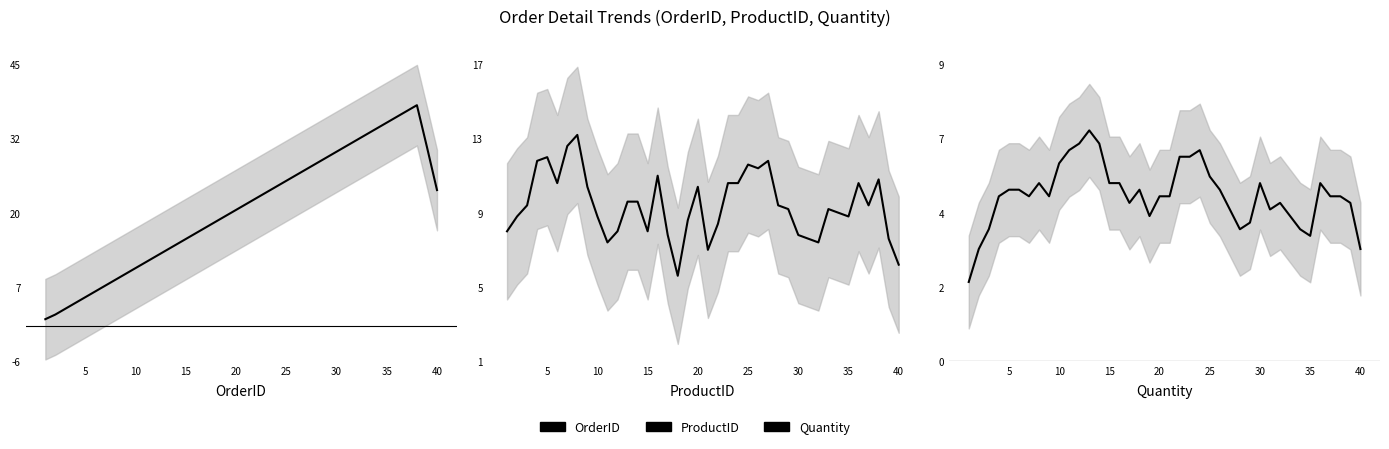

Which label corresponds to the smallest value in the chart?

5